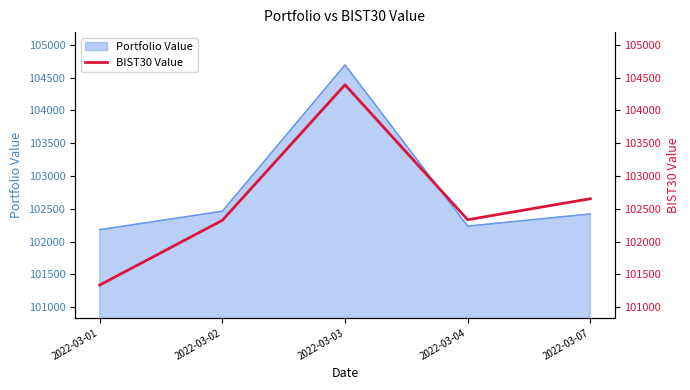

Reading left to right, extract all data points from this chart.

101335.6	102323.6	104391.0	102332.7	102652.9